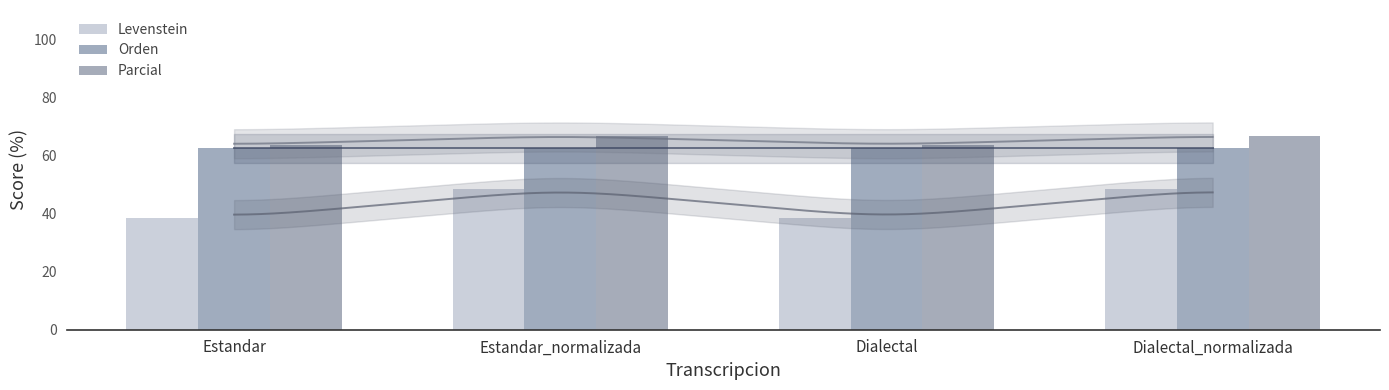

What is the label of the 1st bar from the left?

Estandar